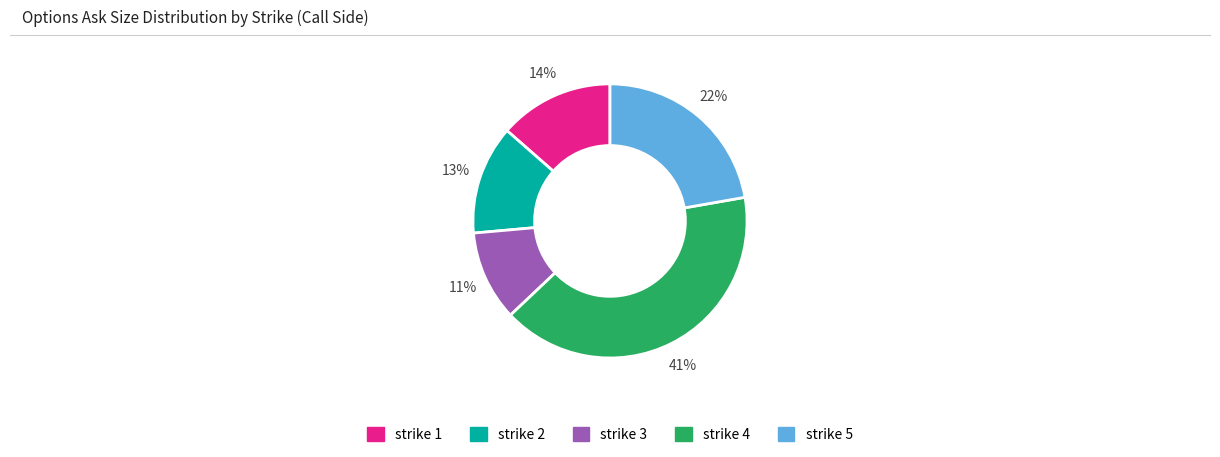

How many slices are in this pie chart?

5